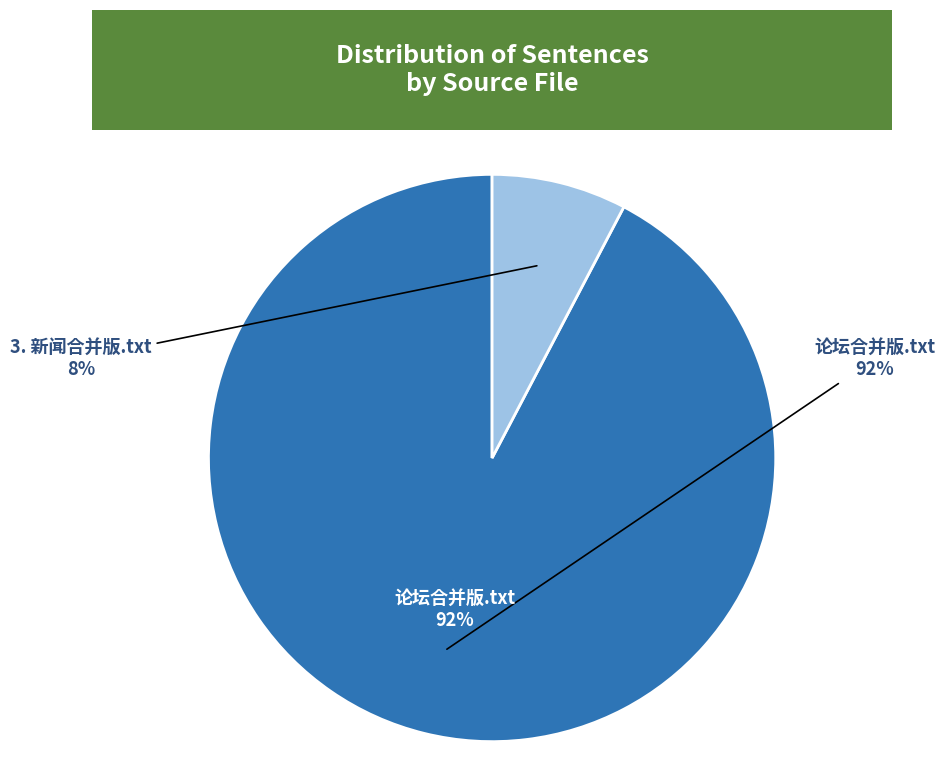

Is there any slice that represents more than half of the pie?

Yes